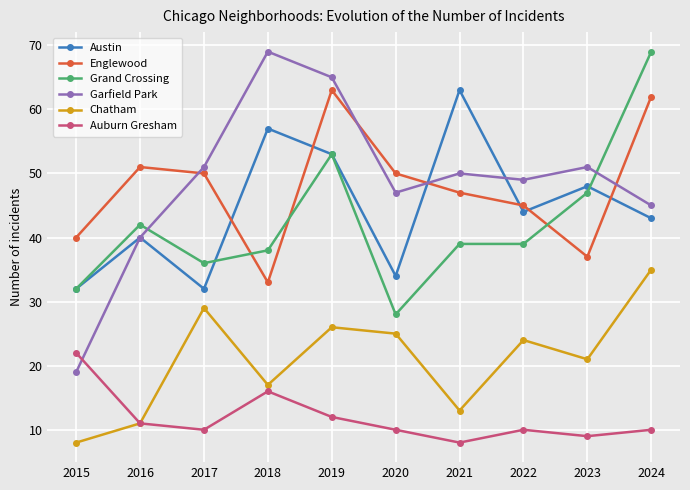

Is the value of Chatham at 2016 greater than the value of Austin at 2015?

No